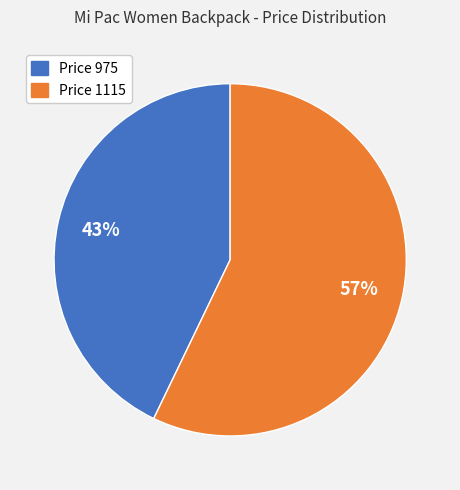

To the nearest percent, what is the difference between the largest and smallest slice percentages?

14%